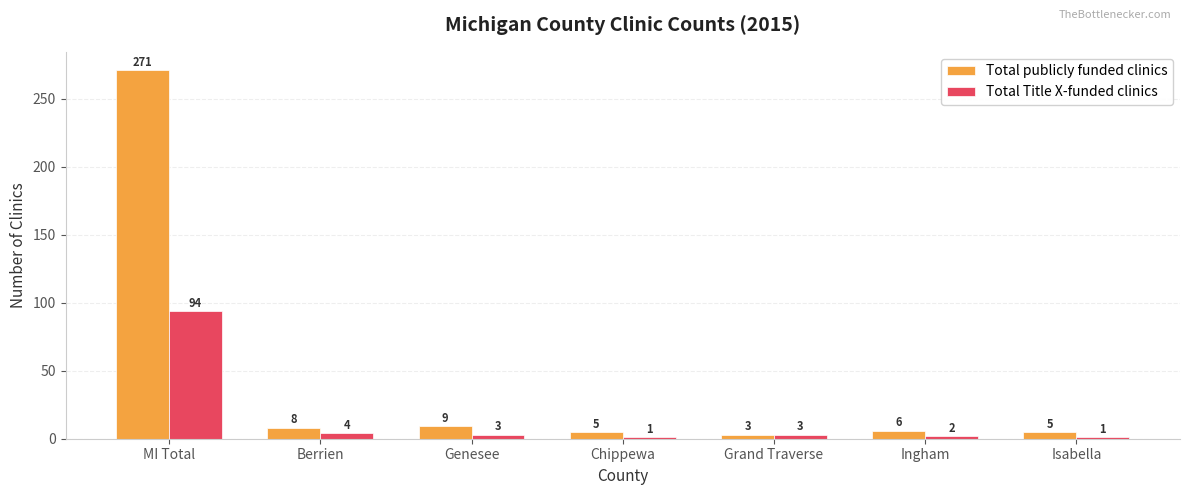

What is the difference between the maximum and second lowest values in the Total publicly funded clinics series?

266